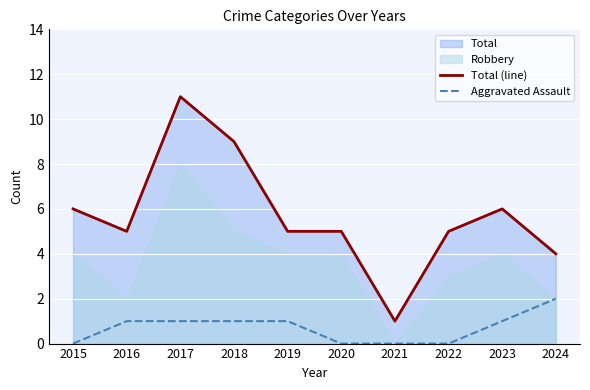

At how many categories does at least one series exceed 1?

9